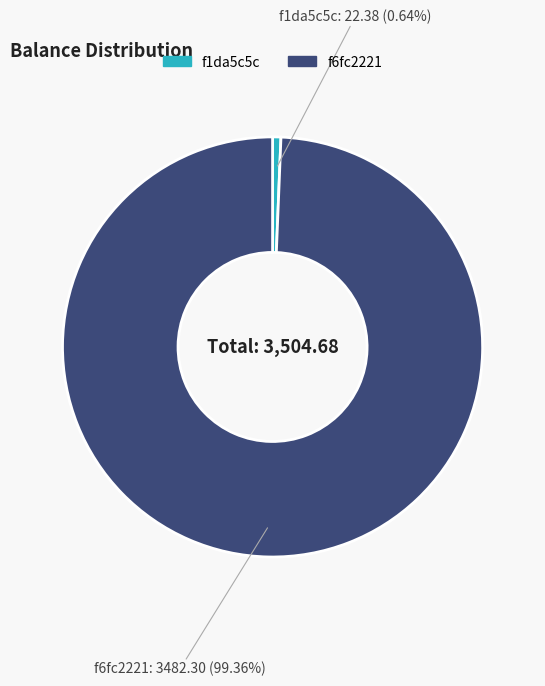

What is the smallest slice in the pie chart?

f1da5c5c